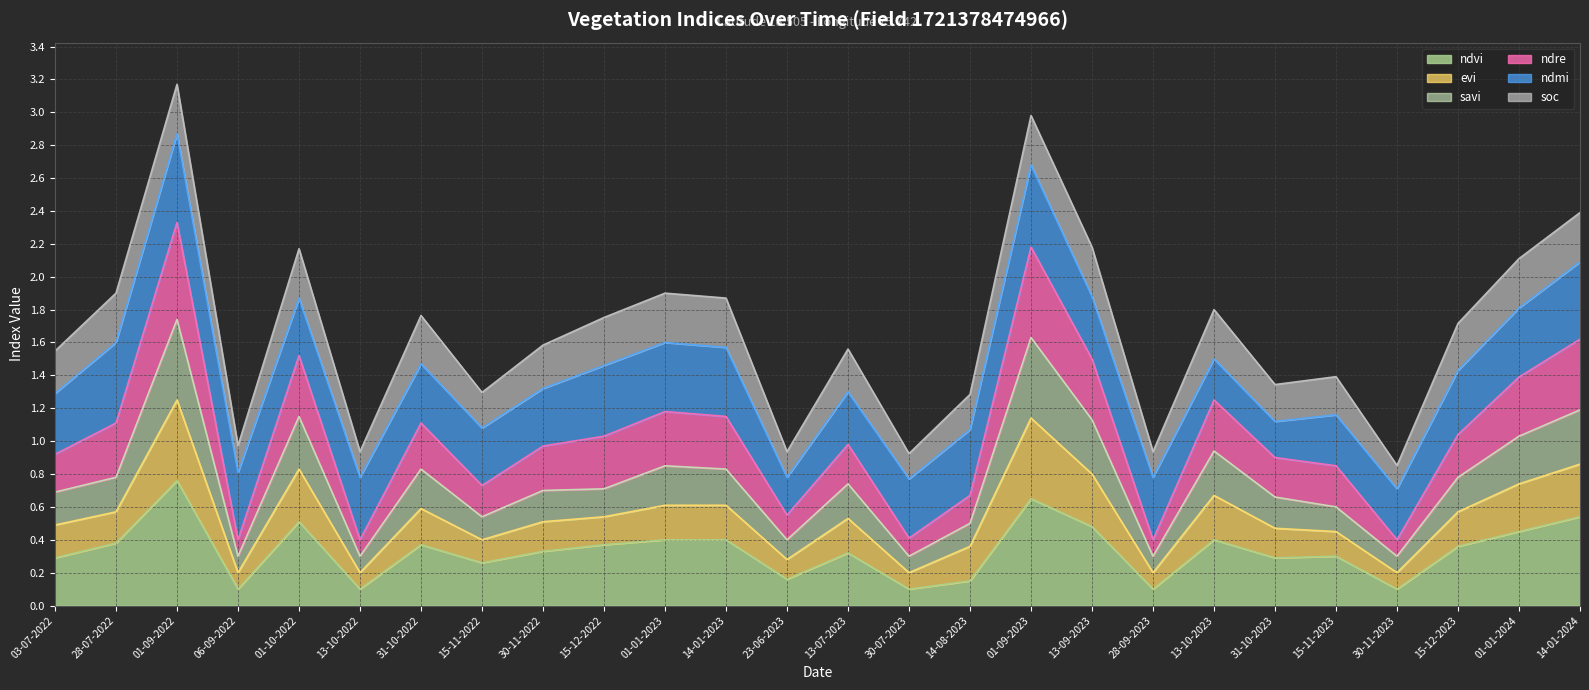

What is the total value across all series at 01-01-2024?

2.1